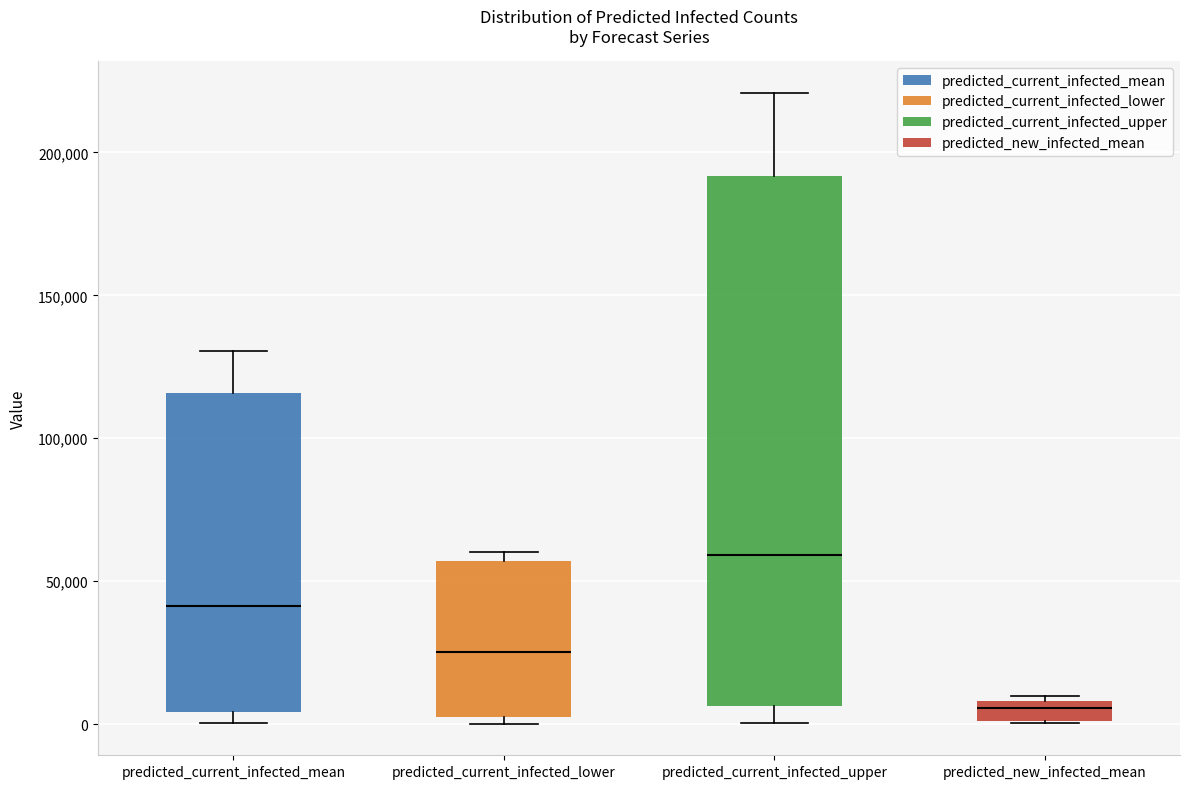

Comparing the boxes themselves (not the whiskers), which one is the tallest?

predicted_current_infected_upper